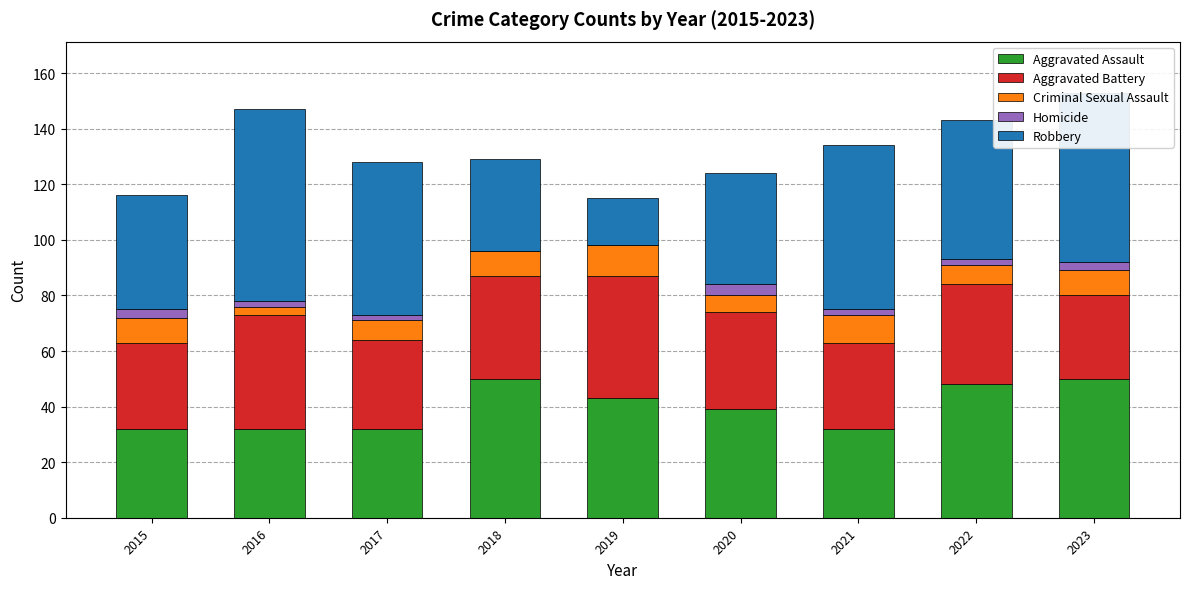

What is the sum of the Aggravated Assault values at 2020 and 2018?

89